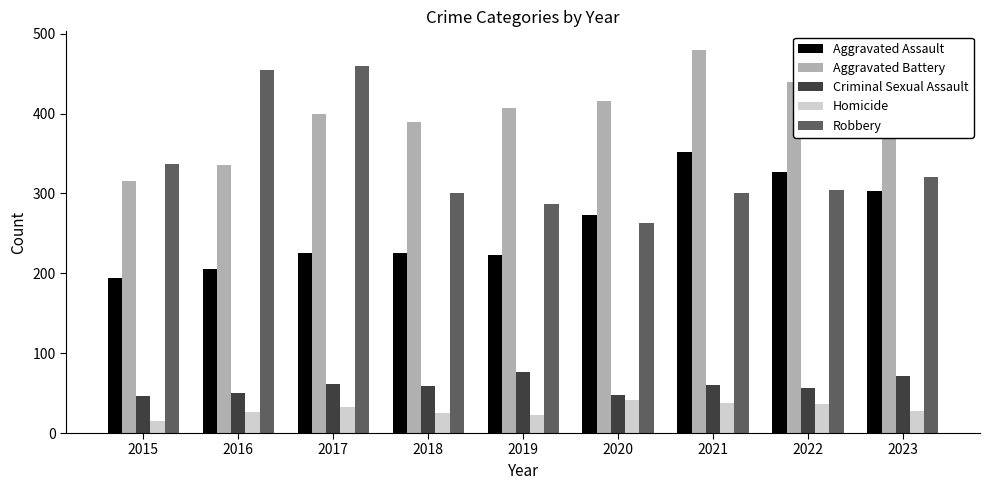

True or false: Aggravated Battery has a value of 521 at 2018.

False